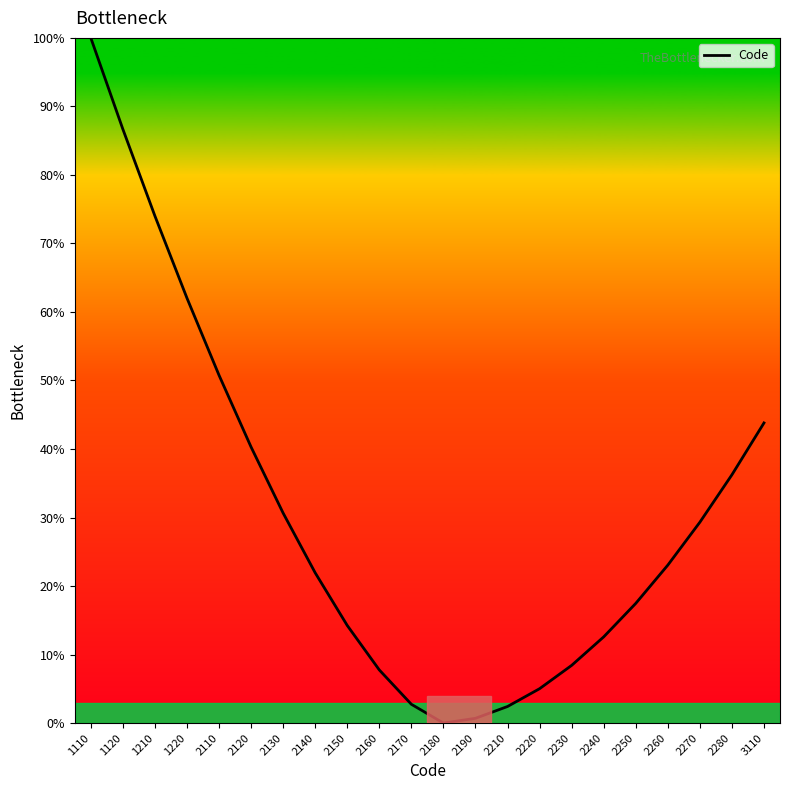

What is the maximum value shown in the chart?

100.0